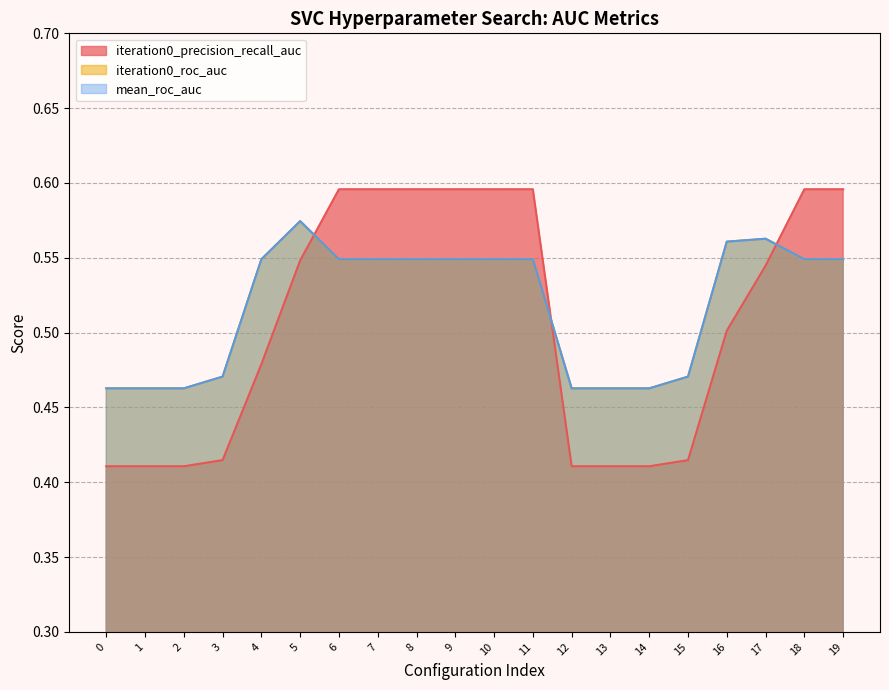

Which has a higher value, 16 or 2?

16